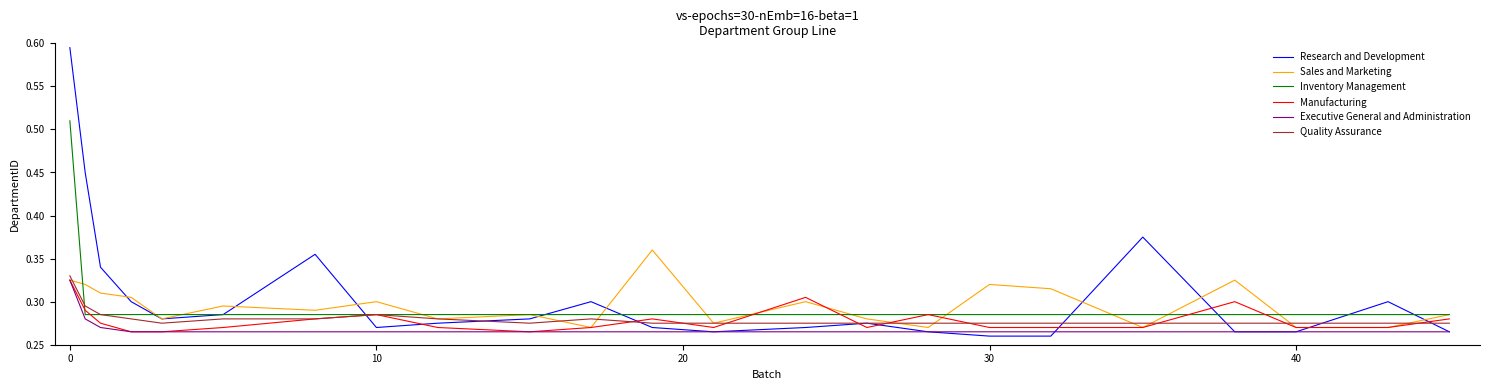

Which series has the largest range (max minus min)?

Research and Development